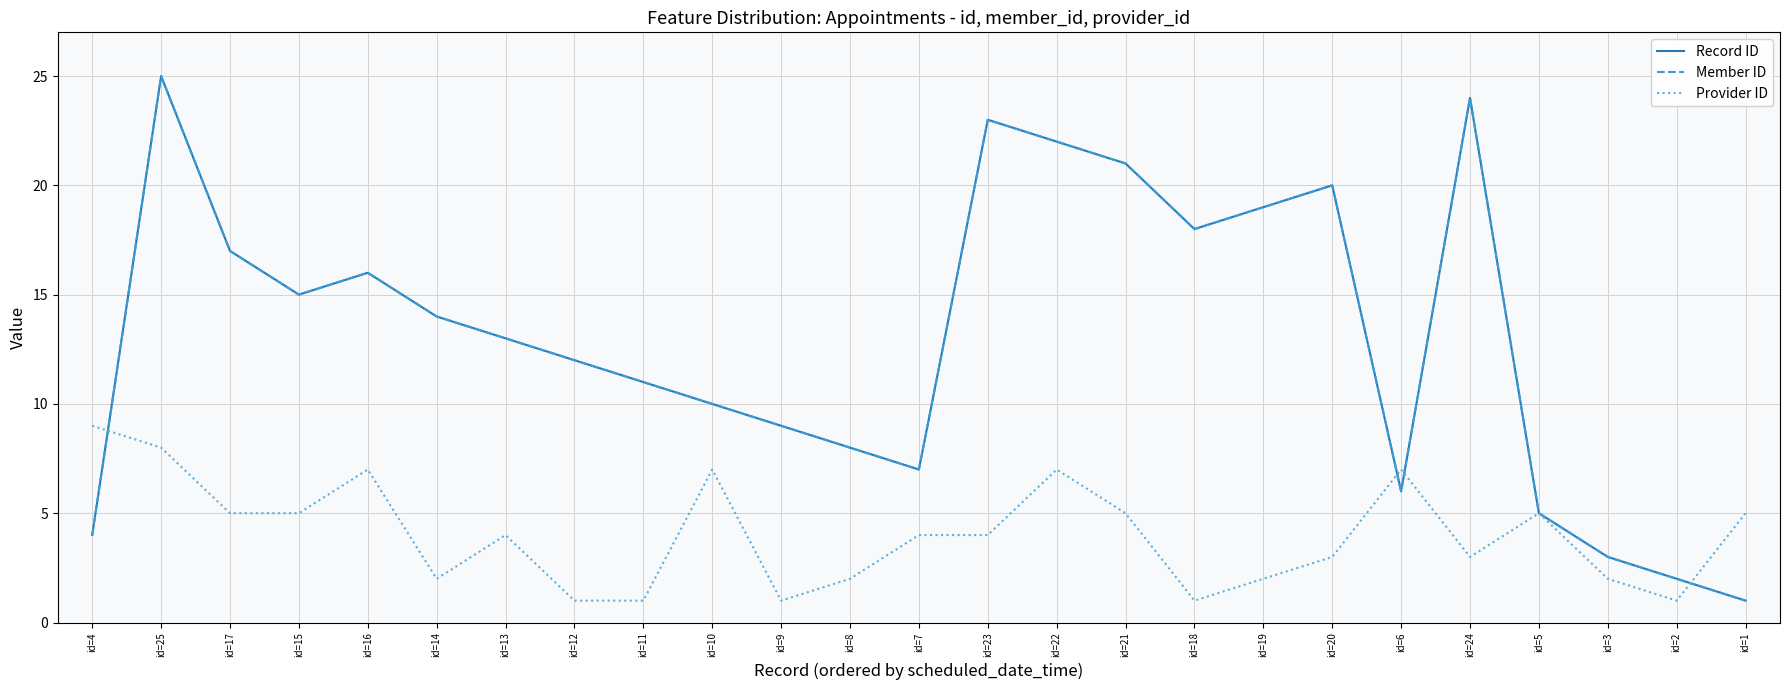

Rank the series by their maximum value, from lowest to highest.

Provider ID, Record ID, Member ID